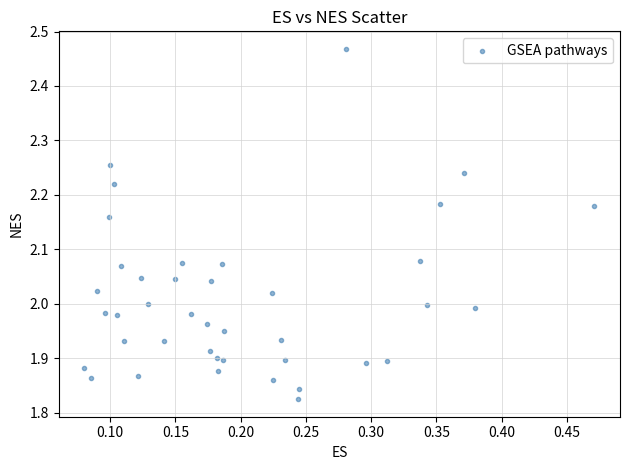

What is the range of Y values (max minus min)?

0.6